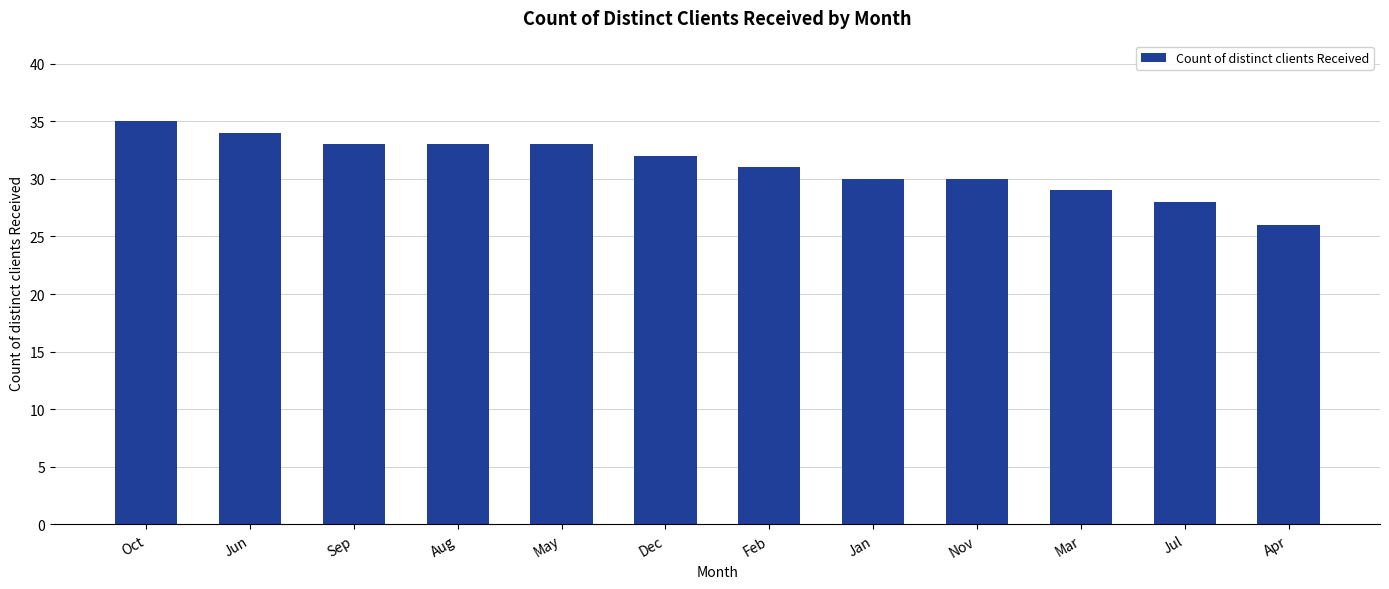

What is the minimum value shown in the chart?

26